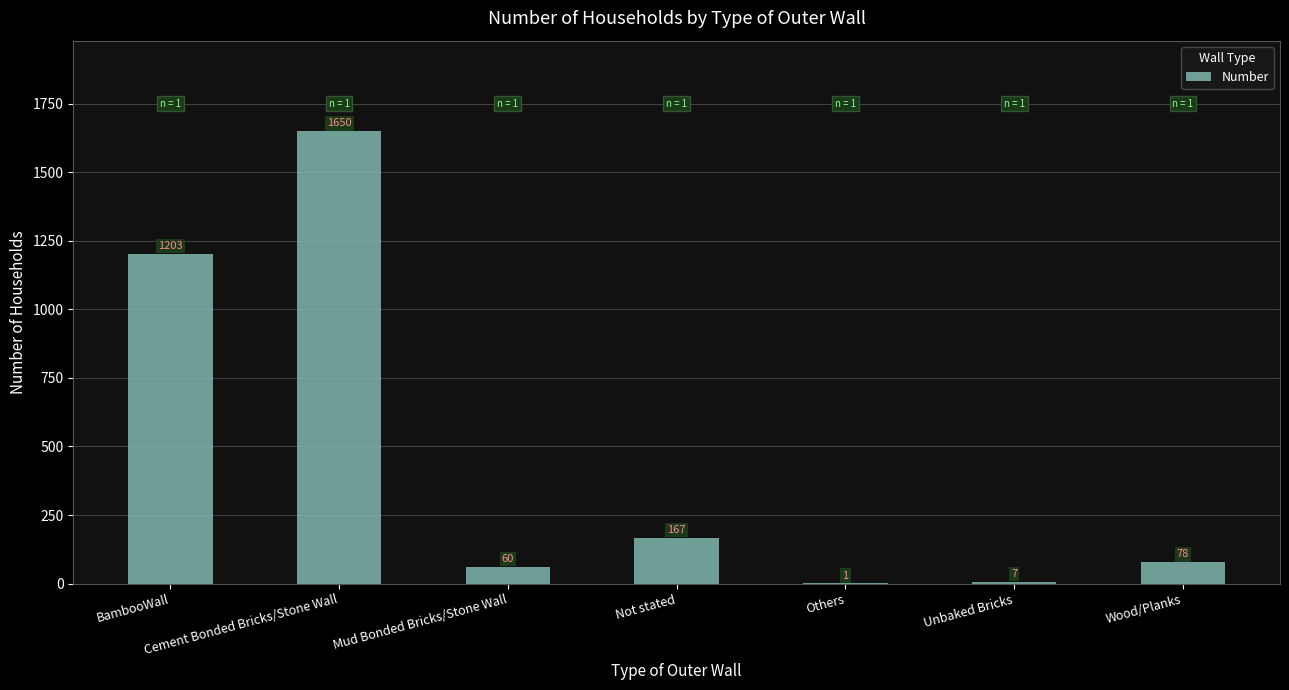

The chart shows a value of 7 at Unbaked Bricks. True or false?

True